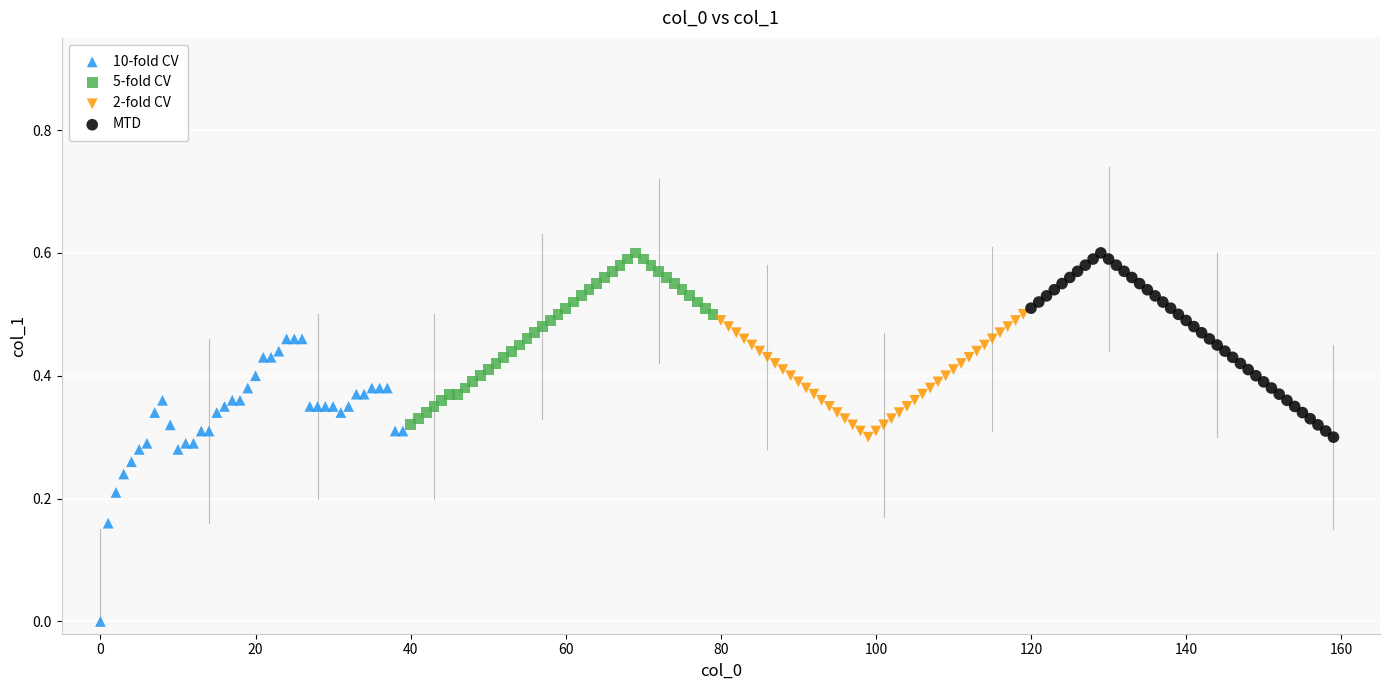

Which series contains the lowest Y value?

10-fold CV